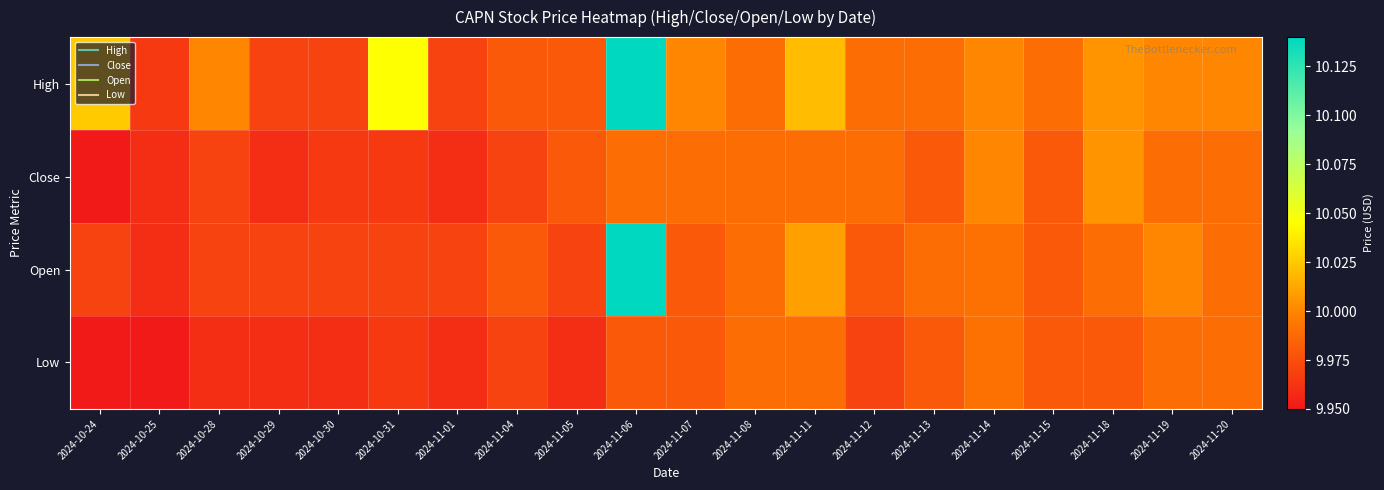

Between 2024-11-13 and 2024-11-18, which is larger?

2024-11-18